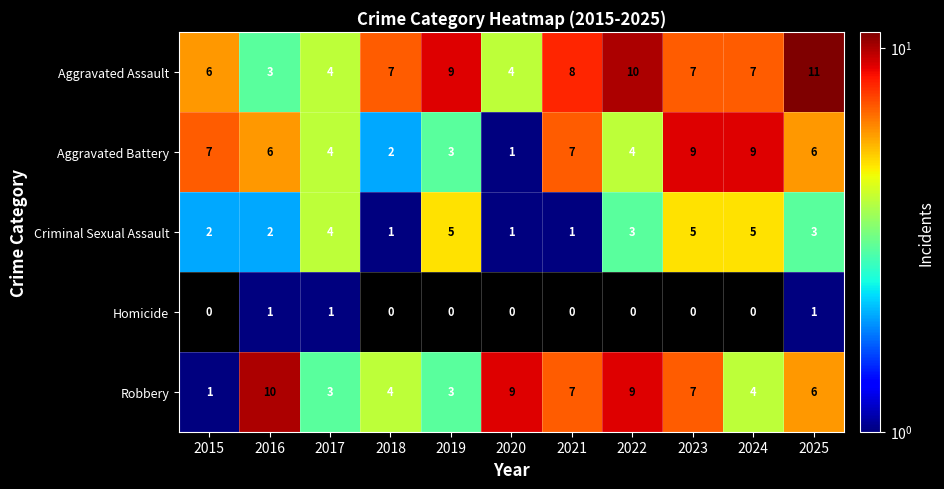

What is the difference between the Aggravated Battery values at 2024 and 2018?

7